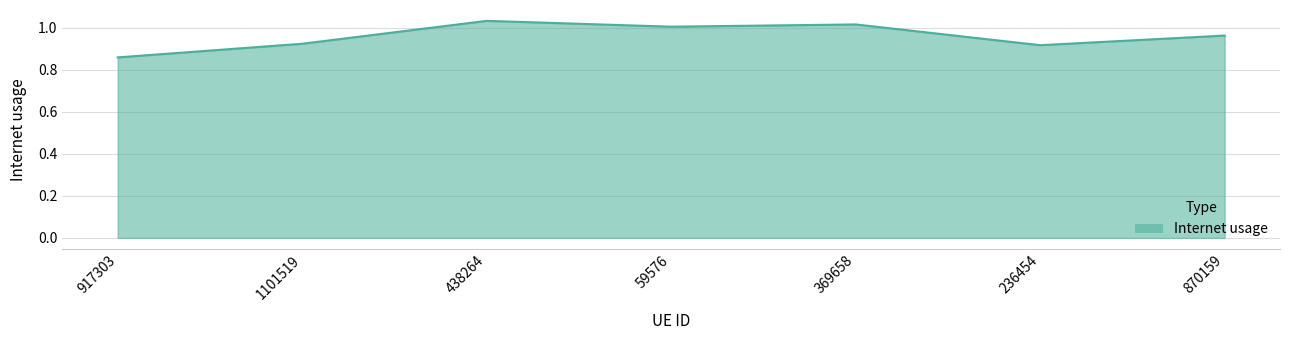

What is the sum of all values?

6.7